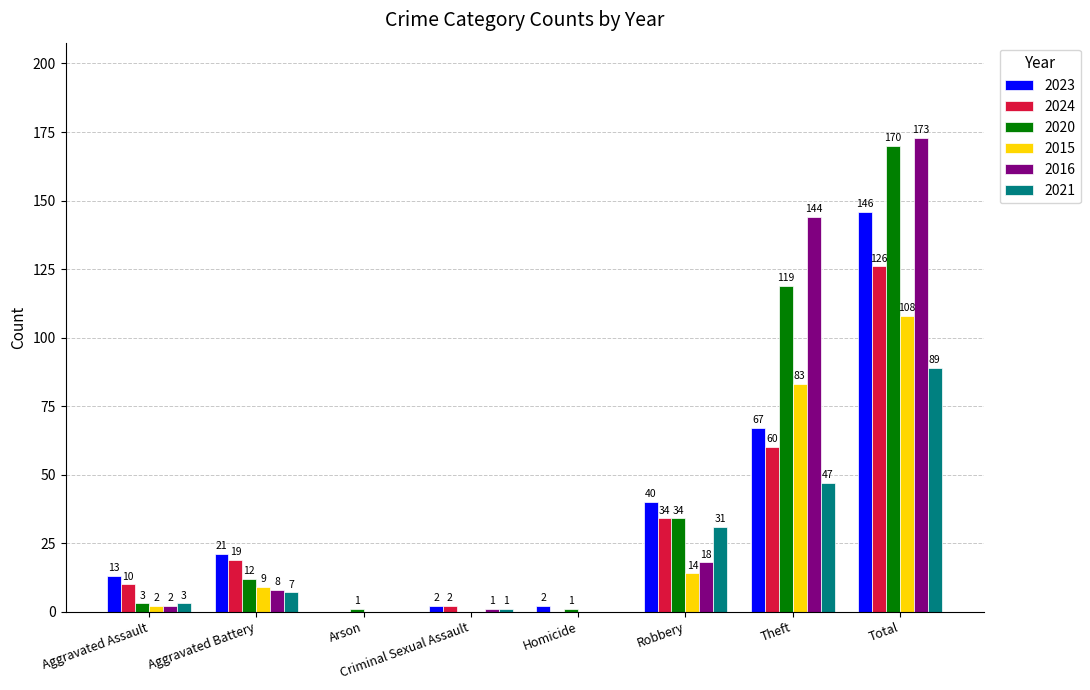

Are the bars horizontal?

No